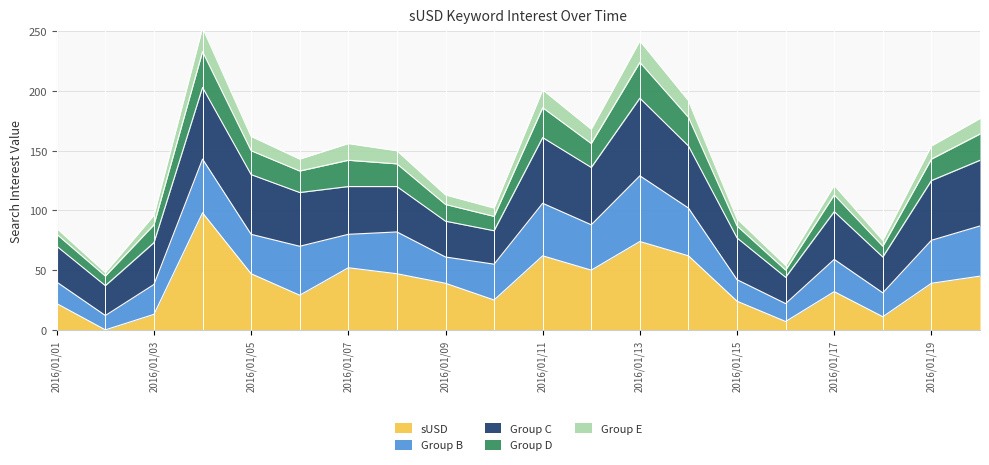

Which category has the lowest value across all series?

2016/01/02